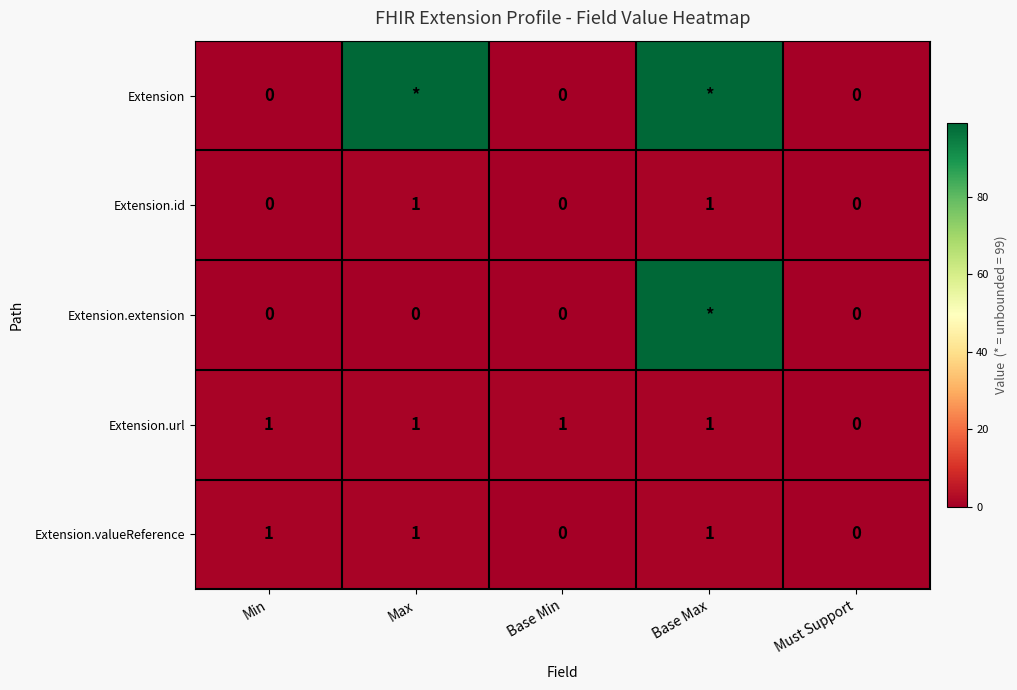

How many positive values does the Extension.id series have?

2